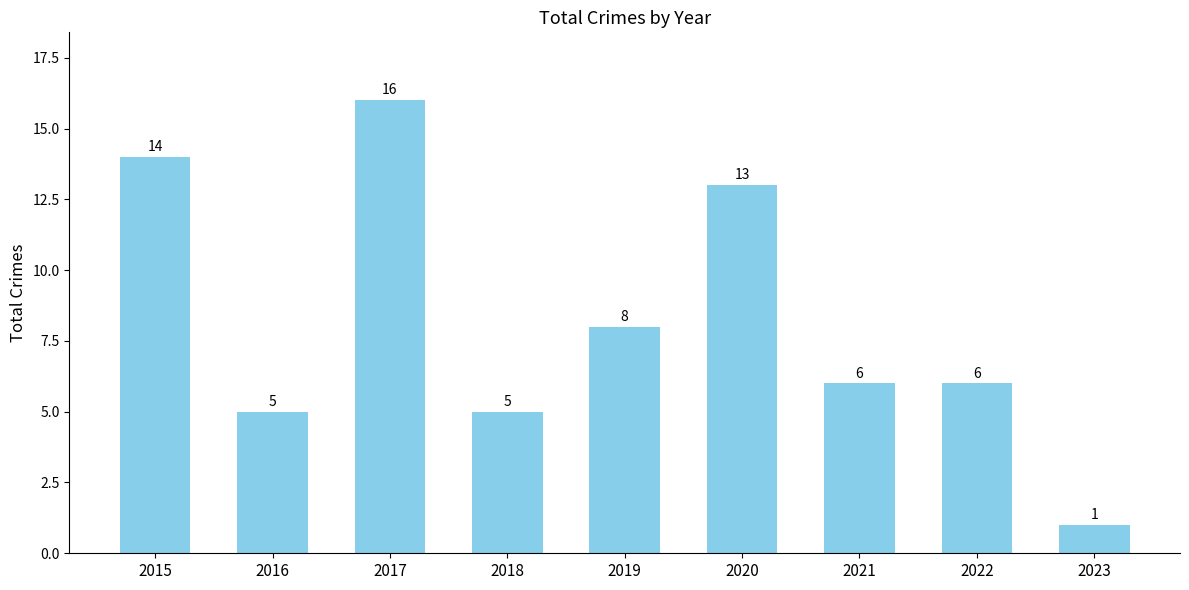

At which label is the value closest to 8?

2019